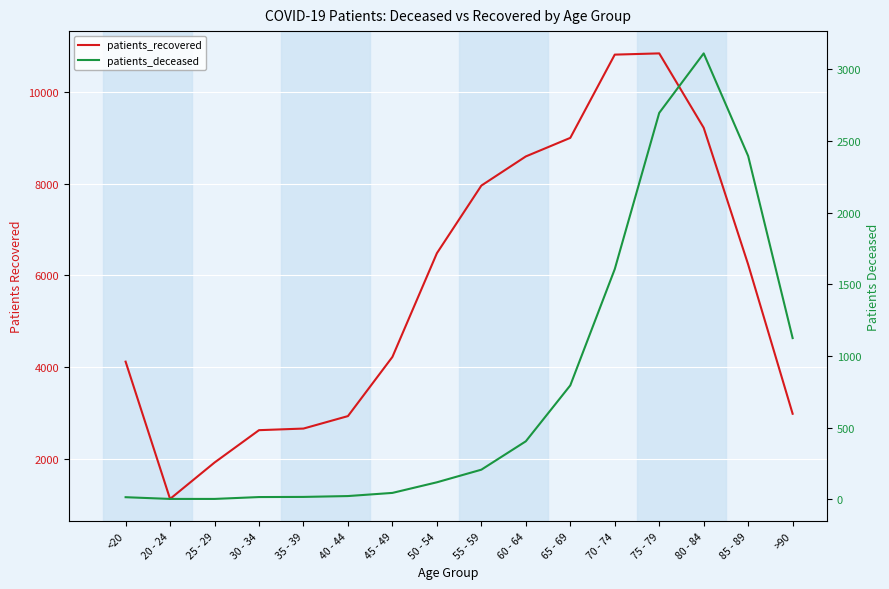

What position from the right is 80 - 84?

3